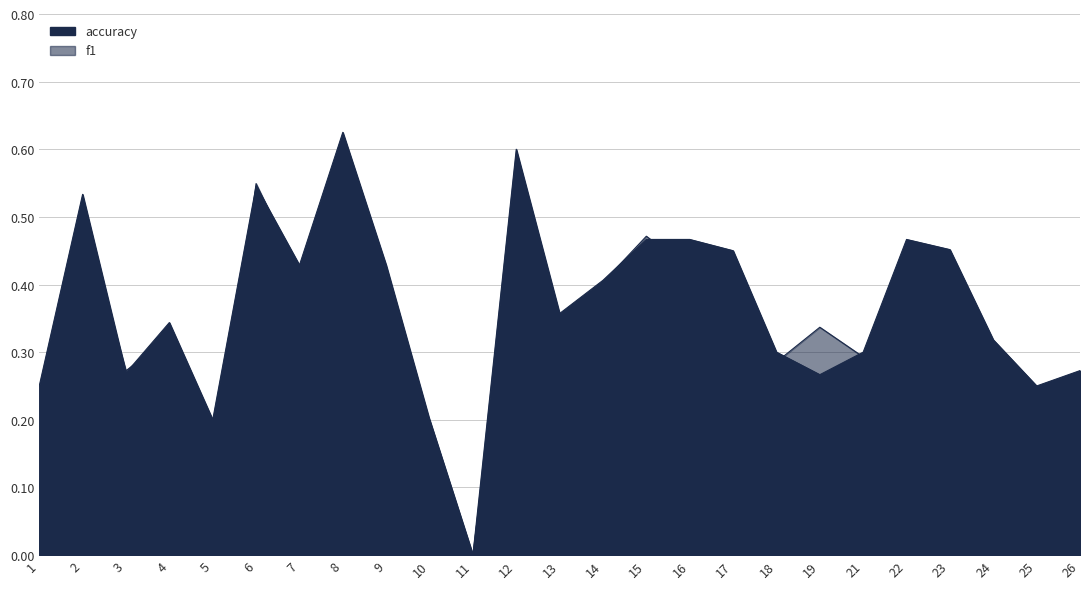

At how many categories does at least one series exceed 0?

24